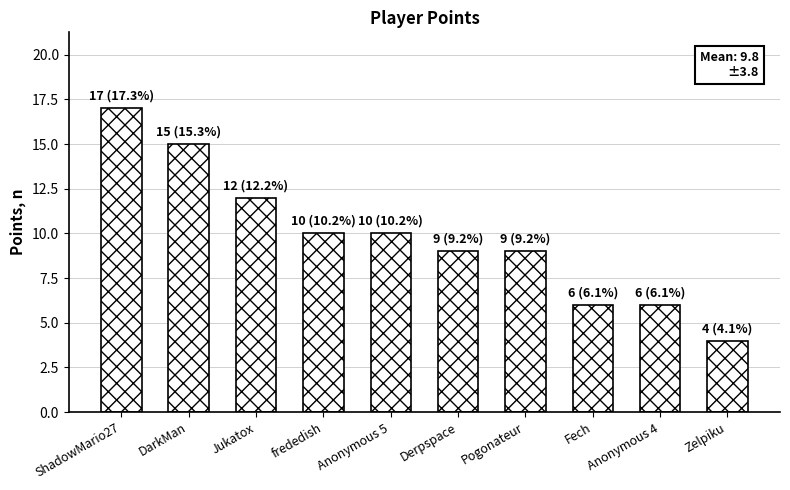

How many values are between 6 and 12?

7